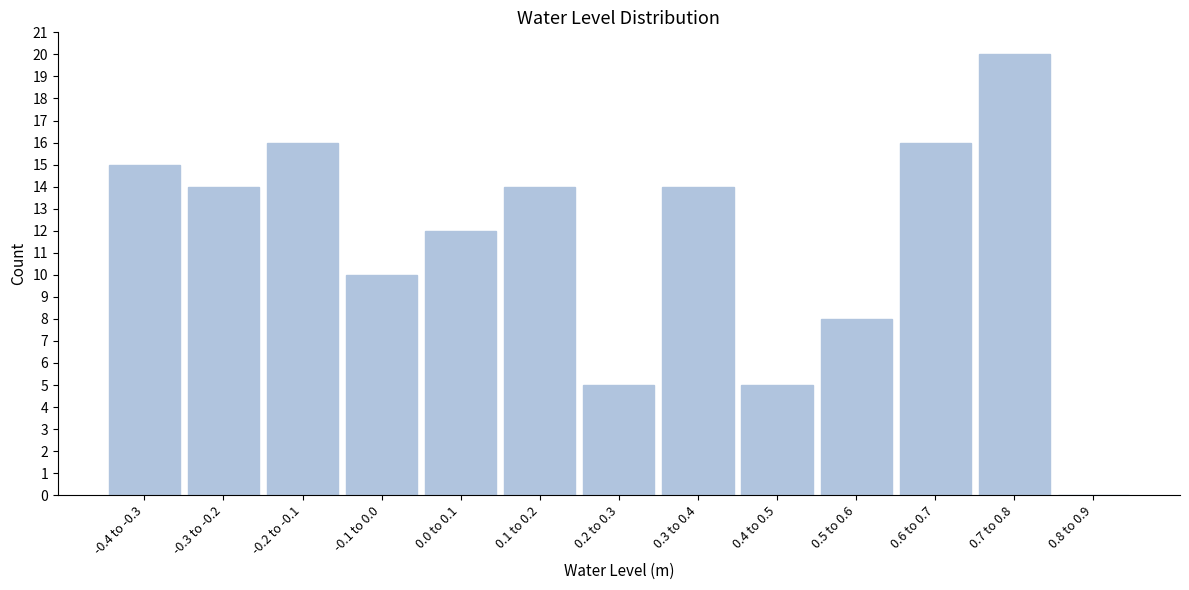

Reading left to right, what are all the values shown in this chart?

-0.4 to -0.3=15	-0.3 to -0.2=14	-0.2 to -0.1=16	-0.1 to 0.0=10	0.0 to 0.1=12	0.1 to 0.2=14	0.2 to 0.3=5	0.3 to 0.4=14	0.4 to 0.5=5	0.5 to 0.6=8	0.6 to 0.7=16	0.7 to 0.8=20	0.8 to 0.9=0